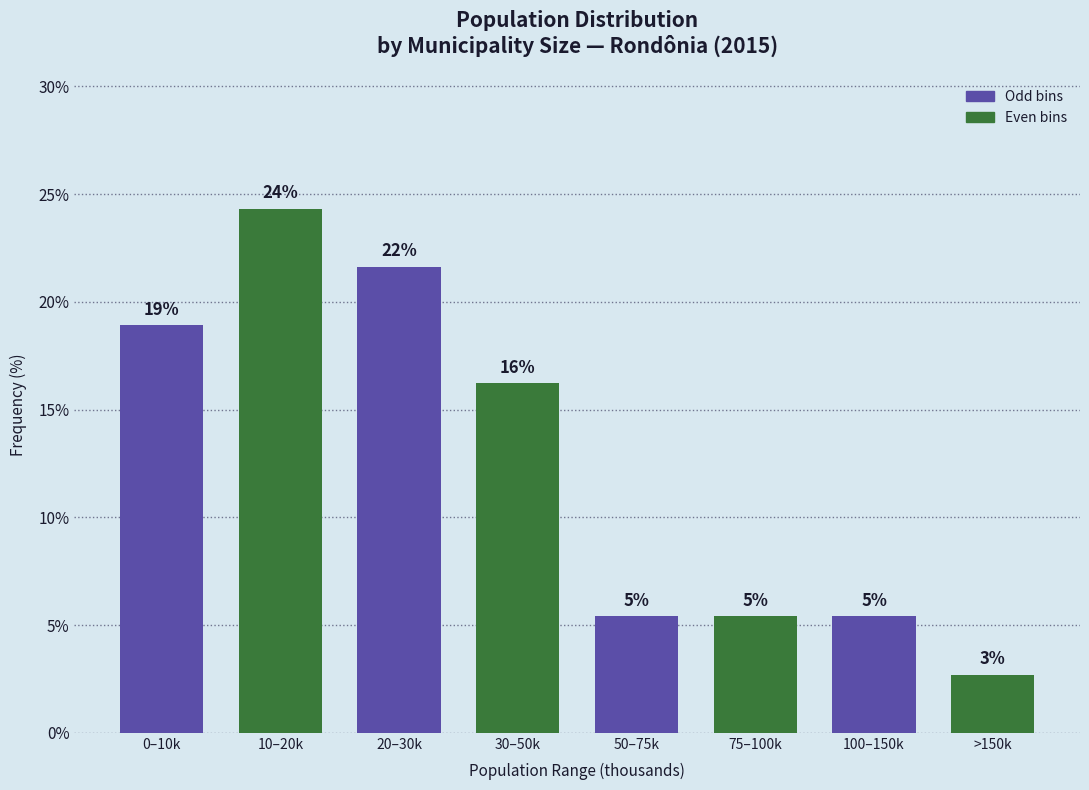

How many bars are there in total?

8